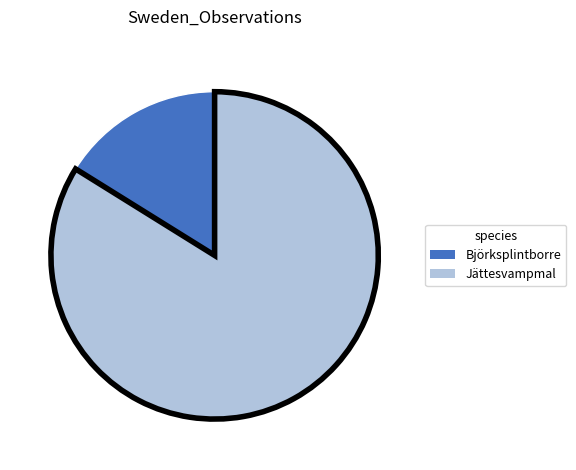

Is there a majority slice in this chart?

Yes